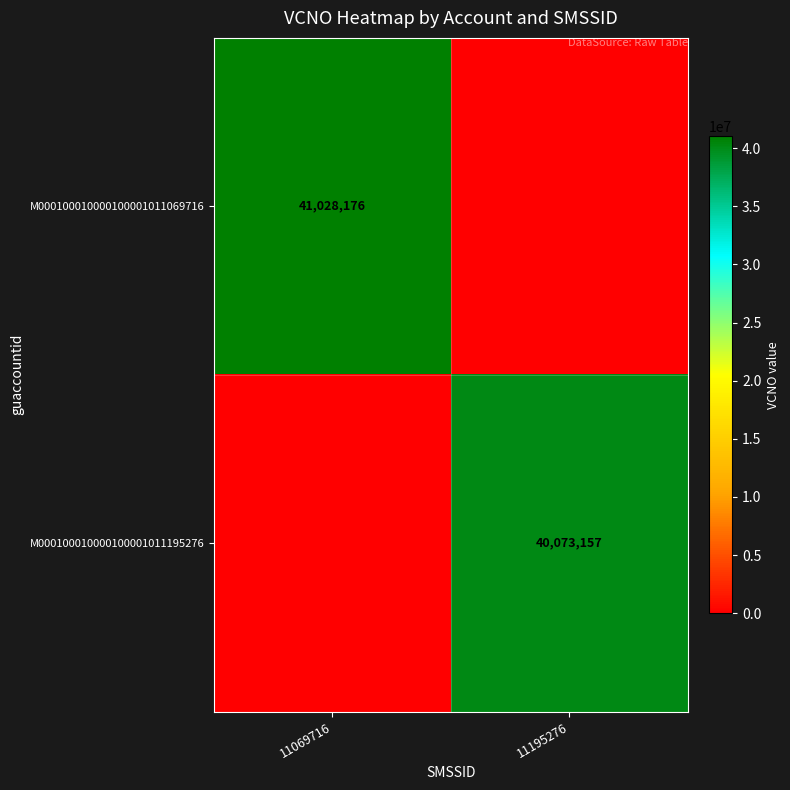

The M000100010000100001011195276 series shows 10925889 at 11195276. True or false?

False